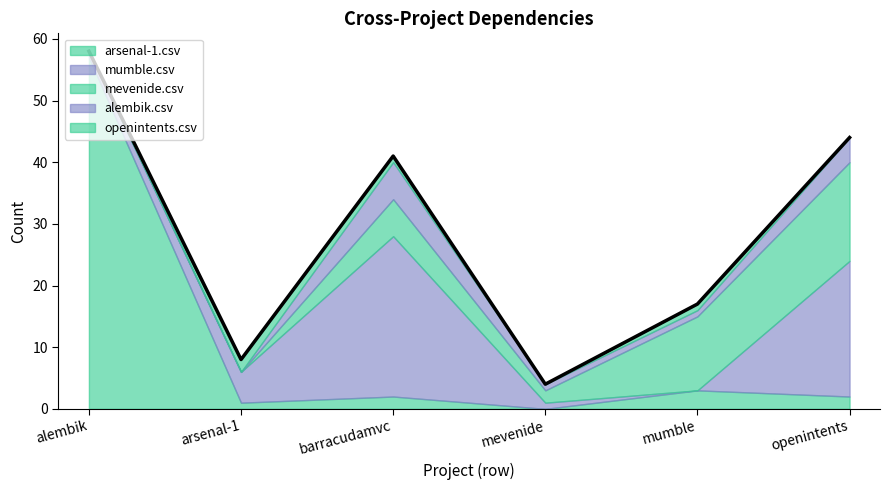

Which series has the largest total across all categories?

arsenal-1.csv